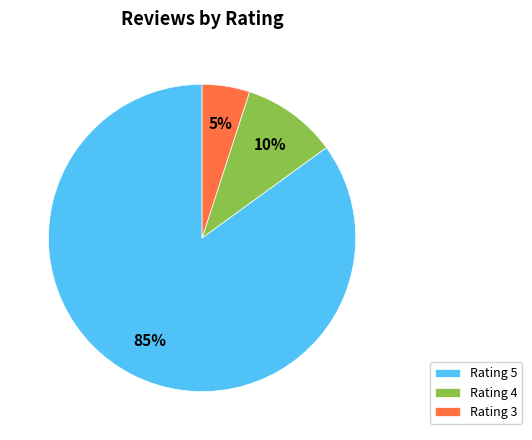

Is it true that Rating 5 is 76% of the pie?

False